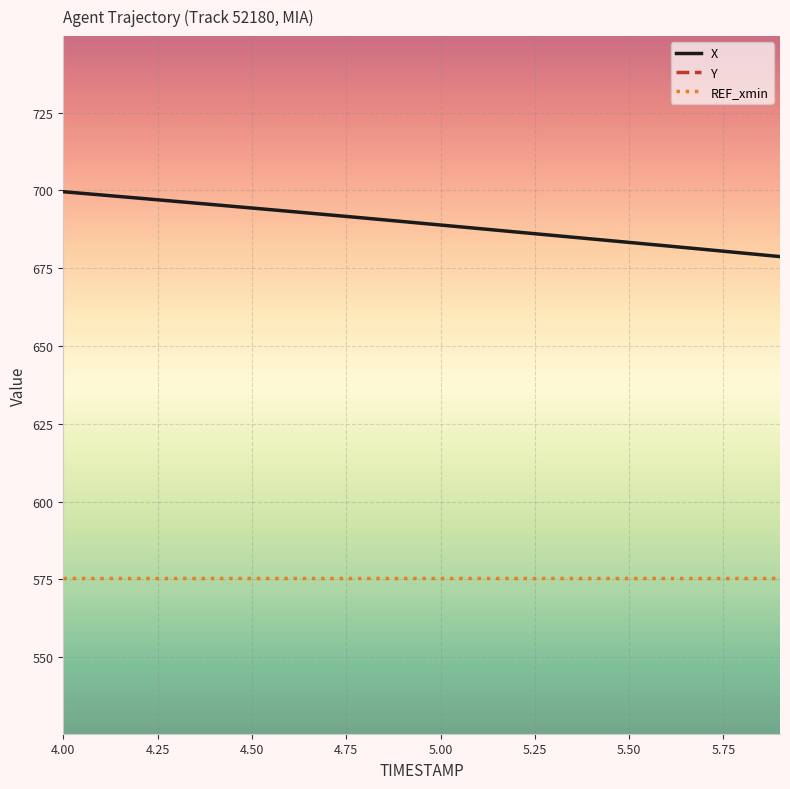

The X series shows 694.3 at 4.50. True or false?

True